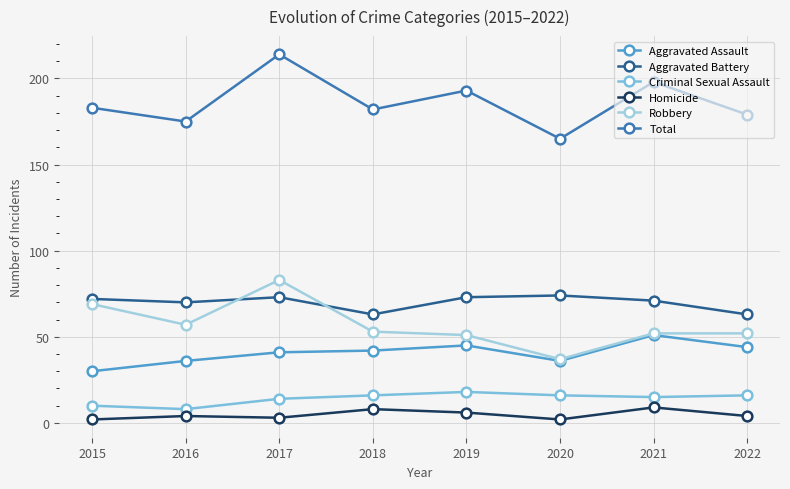

At which category is the sum across all series the highest?

2017